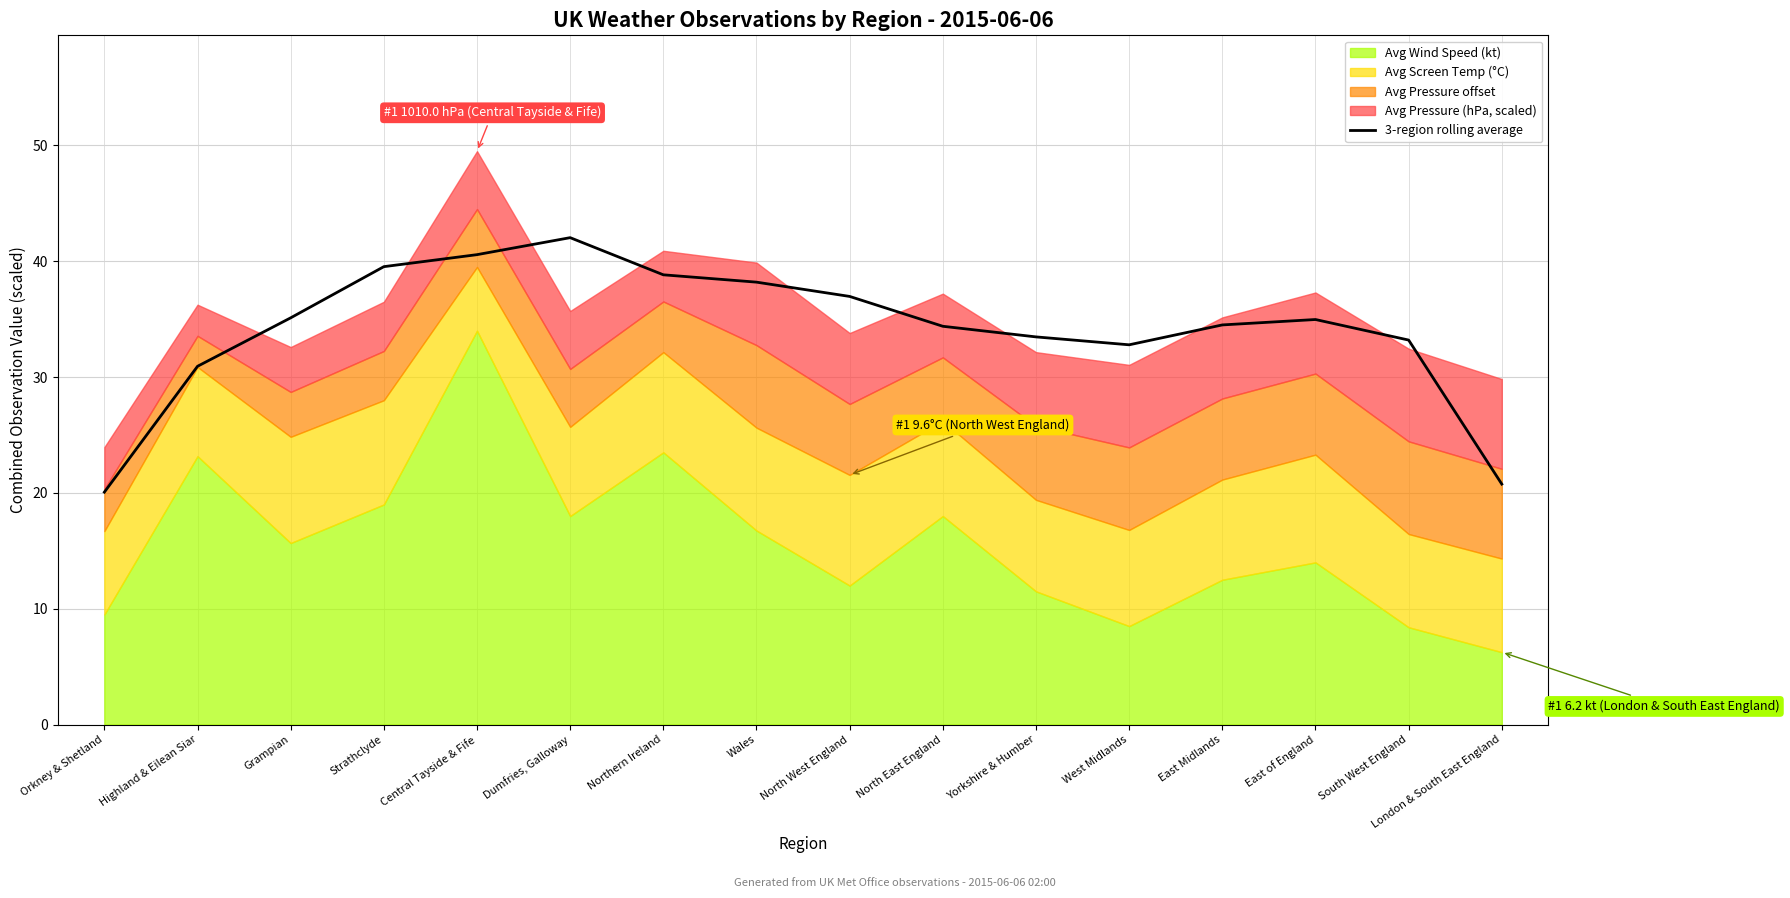

Reading left to right, what are all the values shown in this chart?

Orkney & Shetland=20.1	Highland & Eilean Siar=30.9	Grampian=35.1	Strathclyde=39.5	Central Tayside & Fife=40.6	Dumfries, Galloway=42.0	Northern Ireland=38.8	Wales=38.2	North West England=37.0	North East England=34.4	Yorkshire & Humber=33.5	West Midlands=32.8	East Midlands=34.5	East of England=35.0	South West England=33.2	London & South East England=20.8